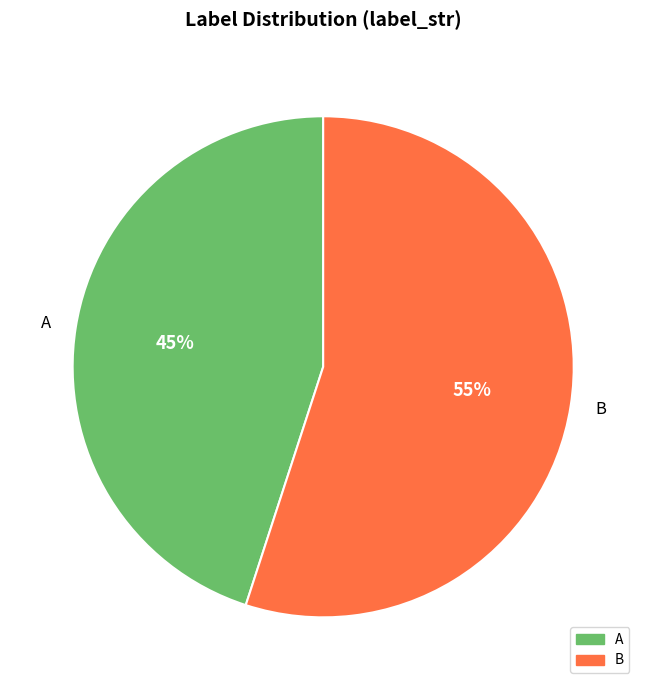

Rank the categories by value from highest to lowest.

B, A